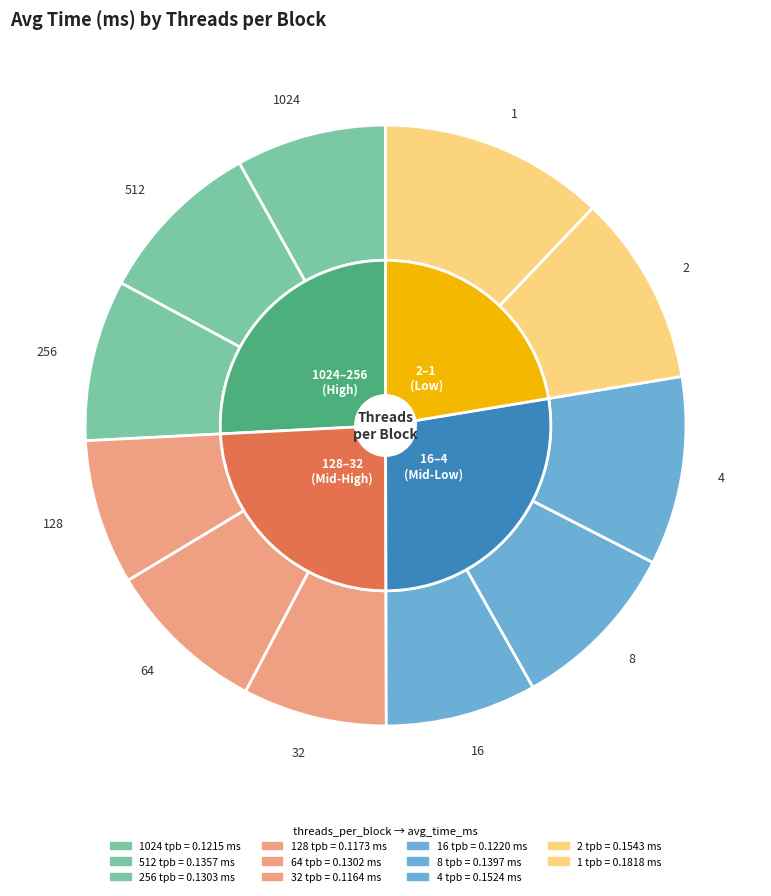

What is the smallest slice in the pie chart?

32